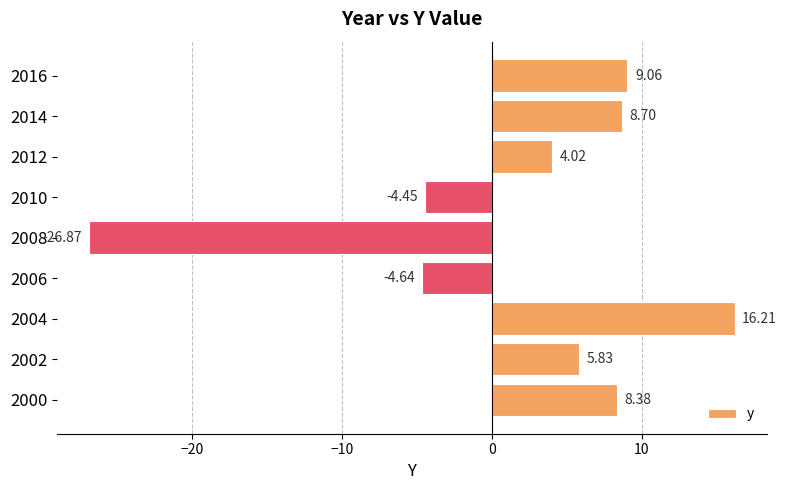

What is the difference between the maximum and minimum values?

43.1